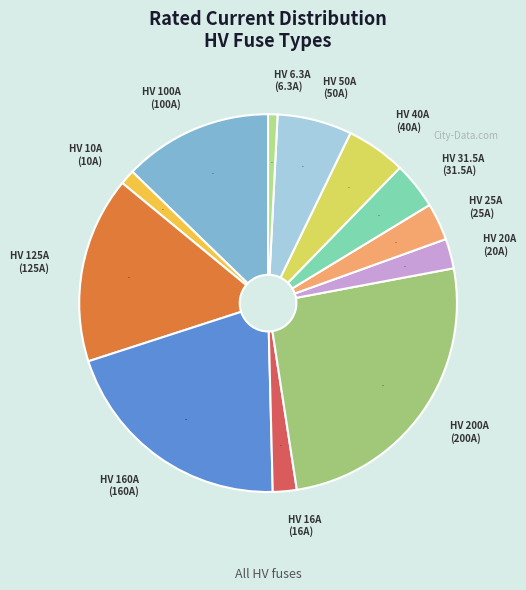

To the nearest percent, what is the combined percentage of HV 125A and HV 100A?

29%